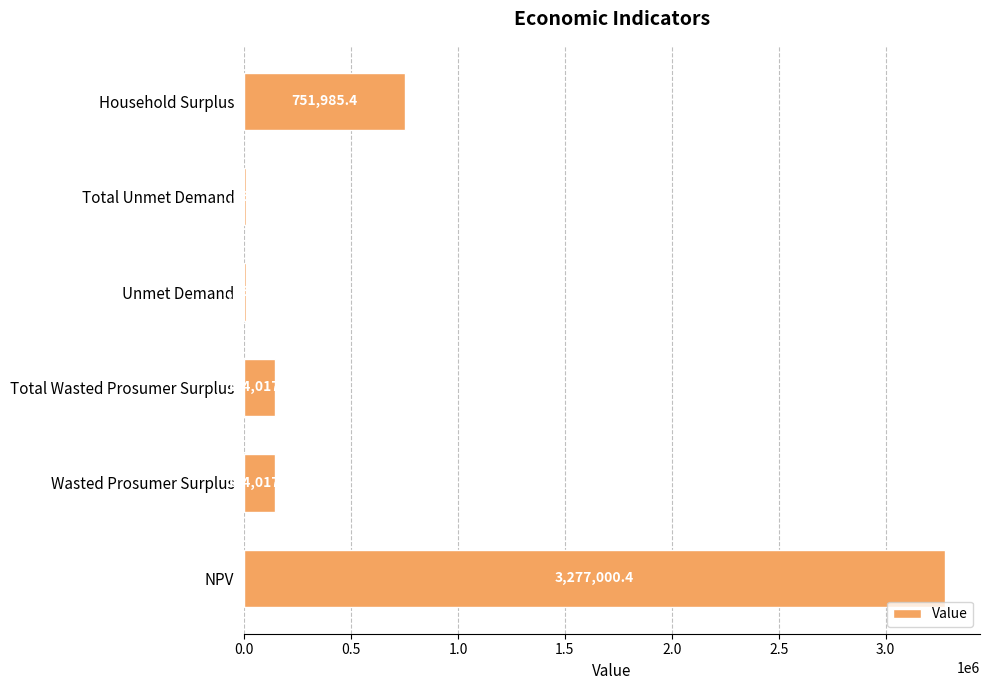

What is the sum of the values at NPV and Unmet Demand?

3284662.1